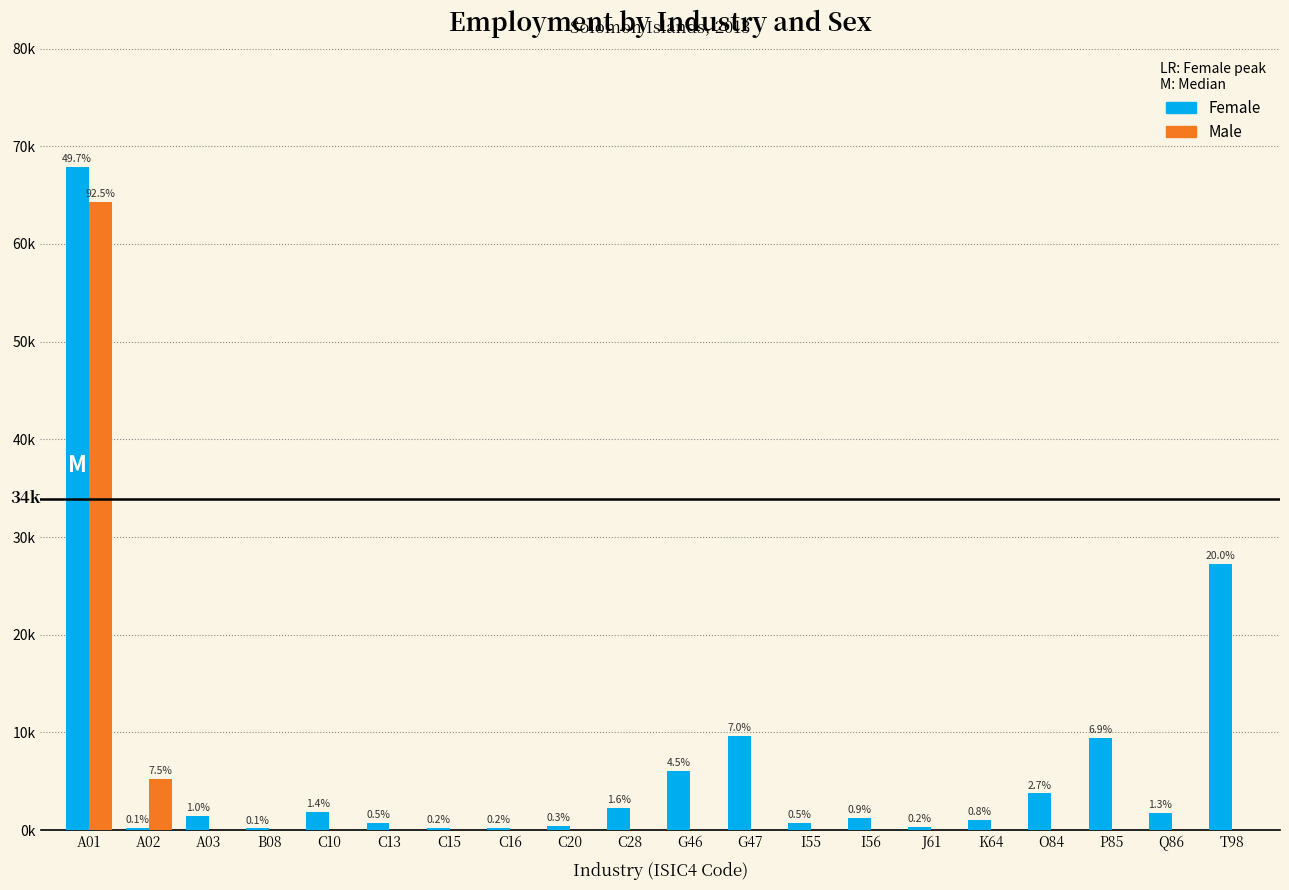

True or false: Male has a value of -19.9 at C28.

False